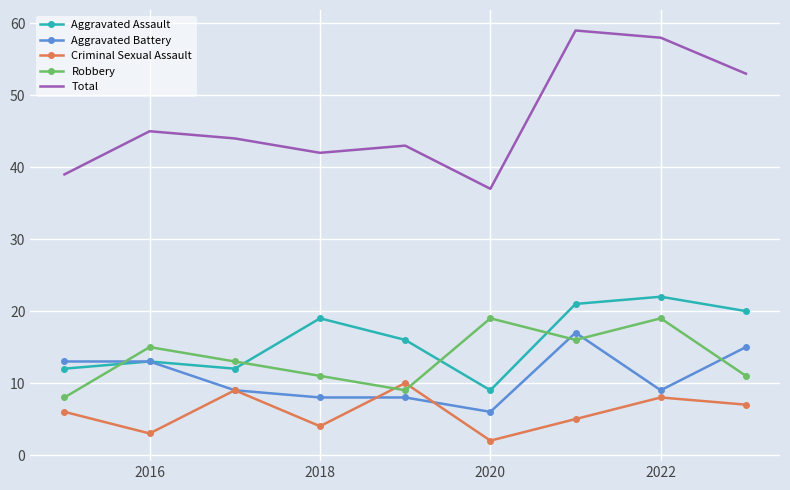

What is the greatest value displayed?

59